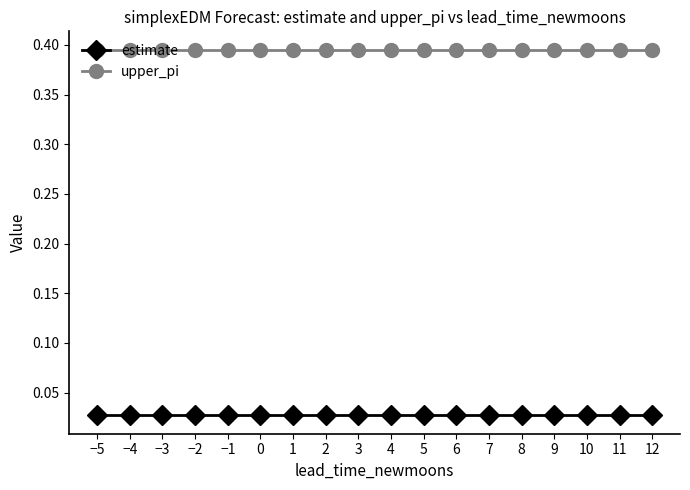

What is the sum of all estimate values?

0.5